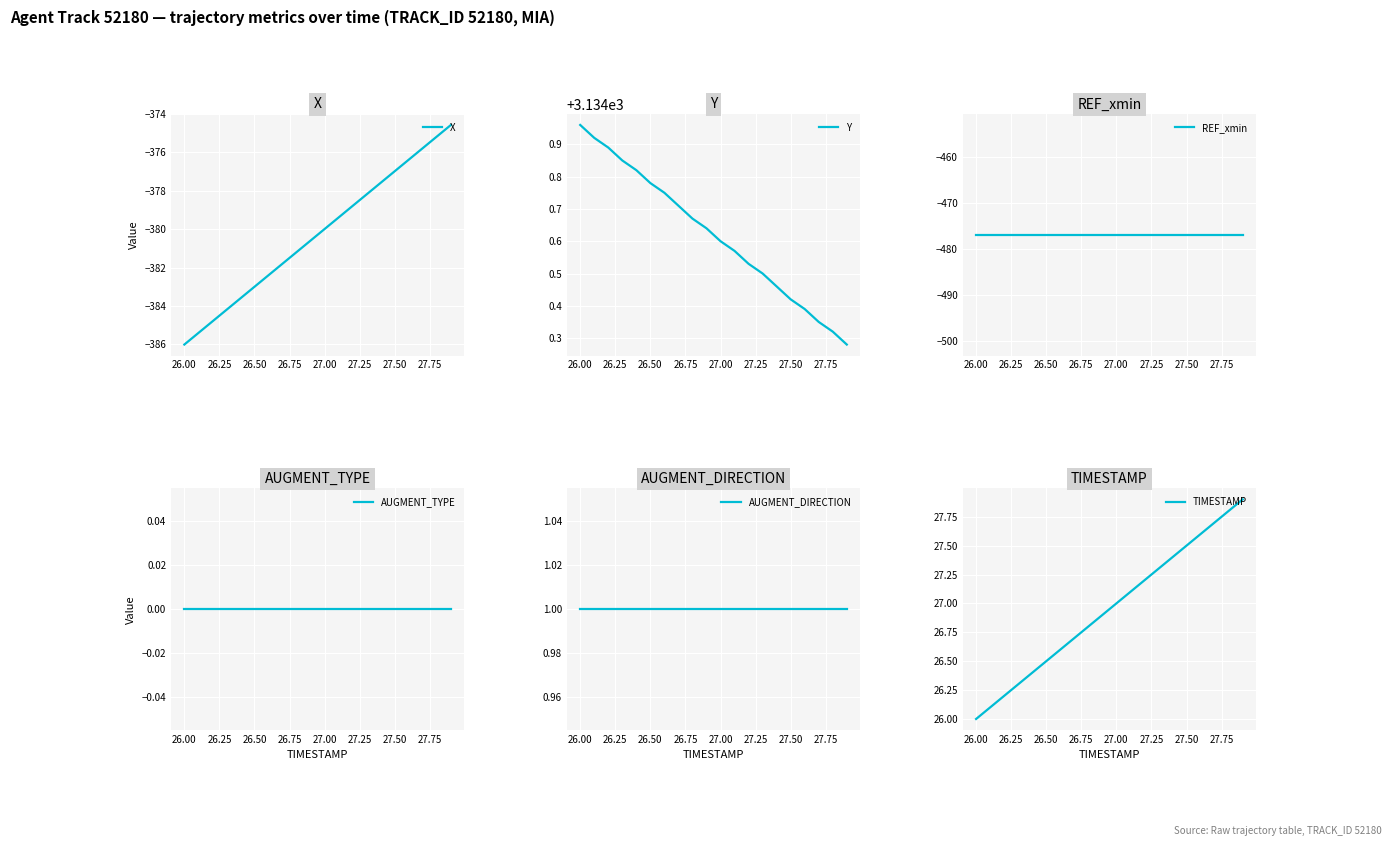

What is the sum of all AUGMENT_DIRECTION values?

20.0